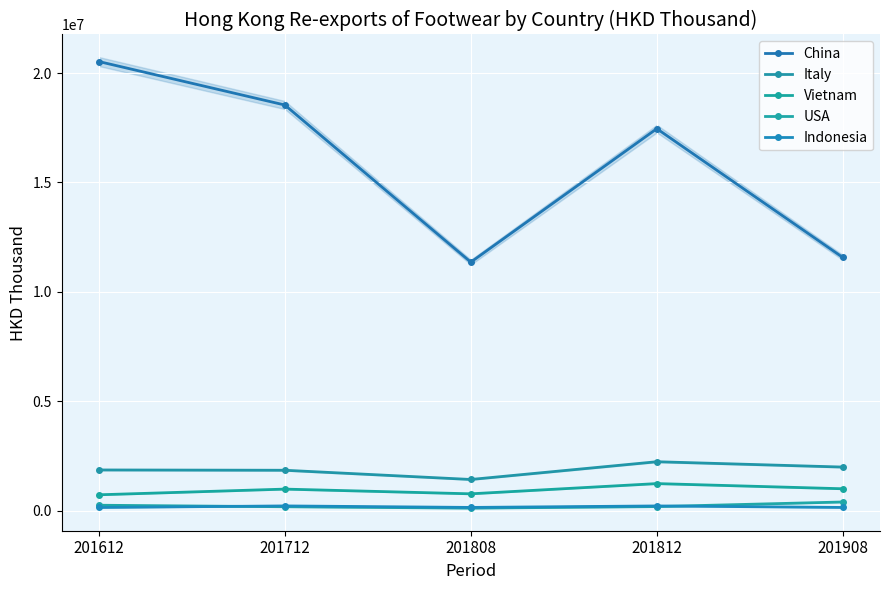

The Indonesia series shows 217065.3 at 201712. True or false?

True